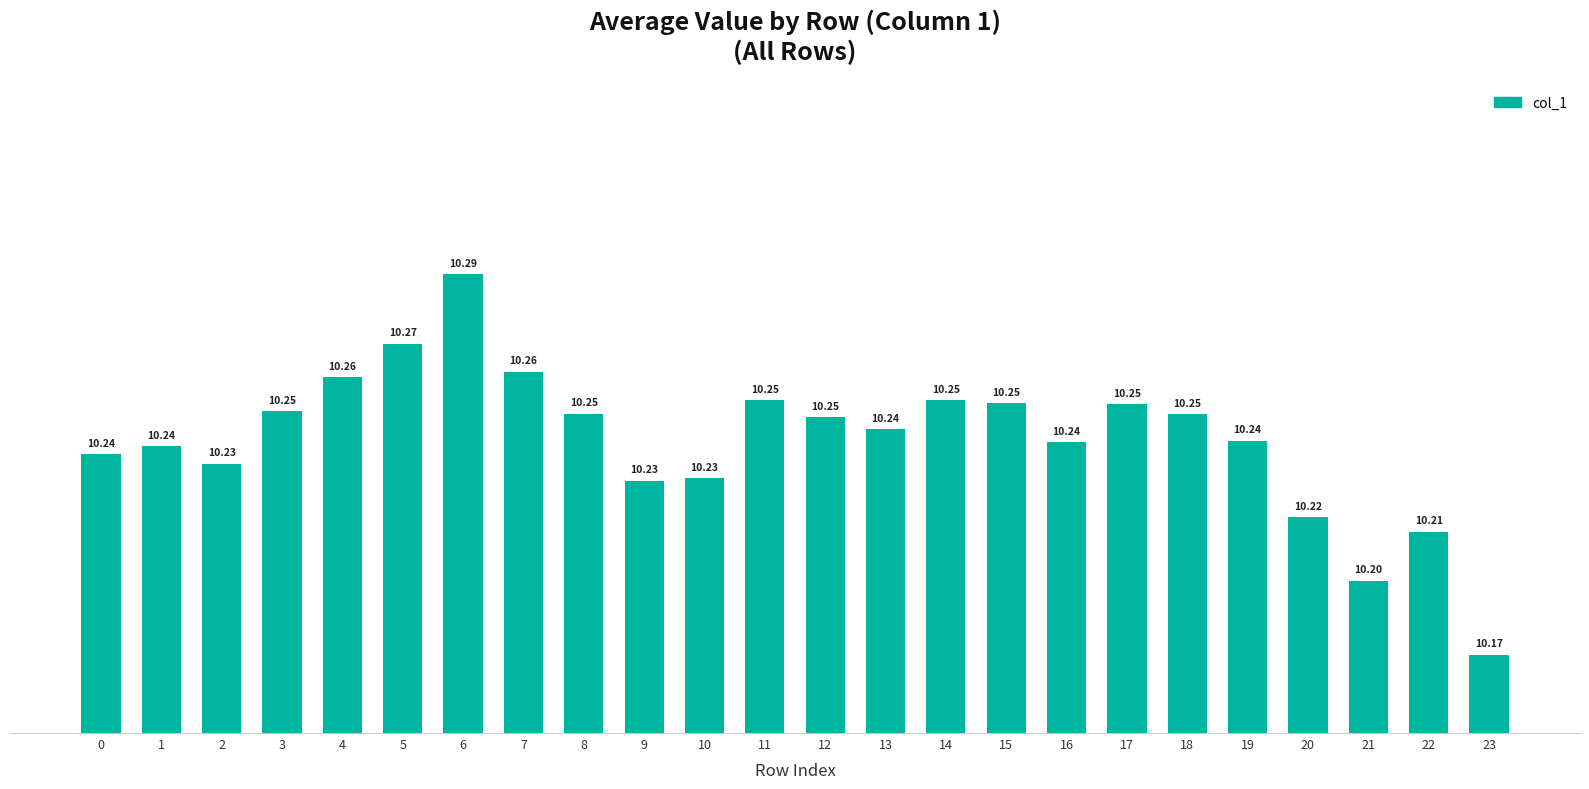

Between 20 and 9, which is larger?

9